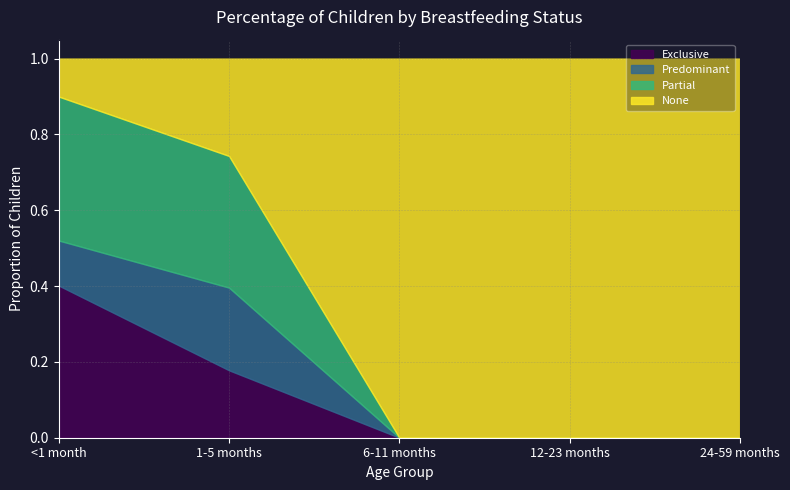

The value of Predominant at <1 month is 0.1. True or false?

True